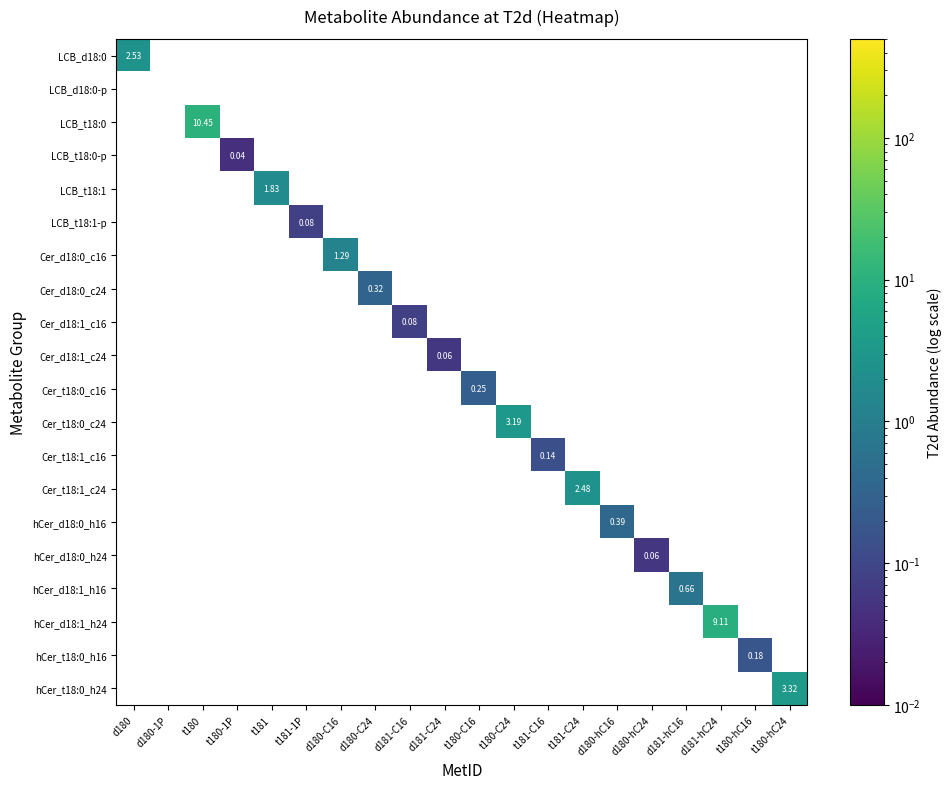

Between t181 and t180, which is larger?

t180